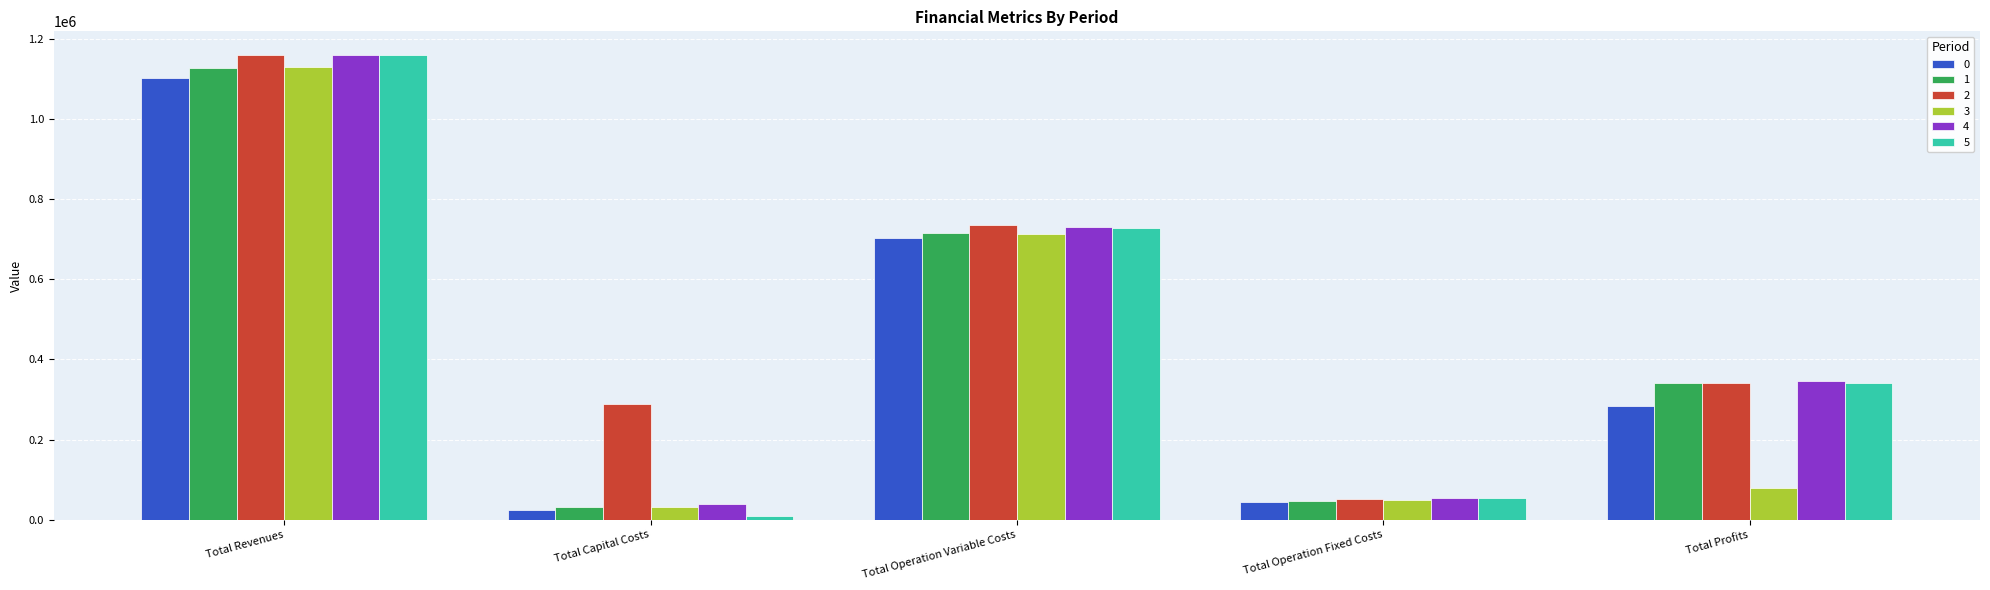

What is the value of the 4 bar at the 3rd from the left?

730313.6